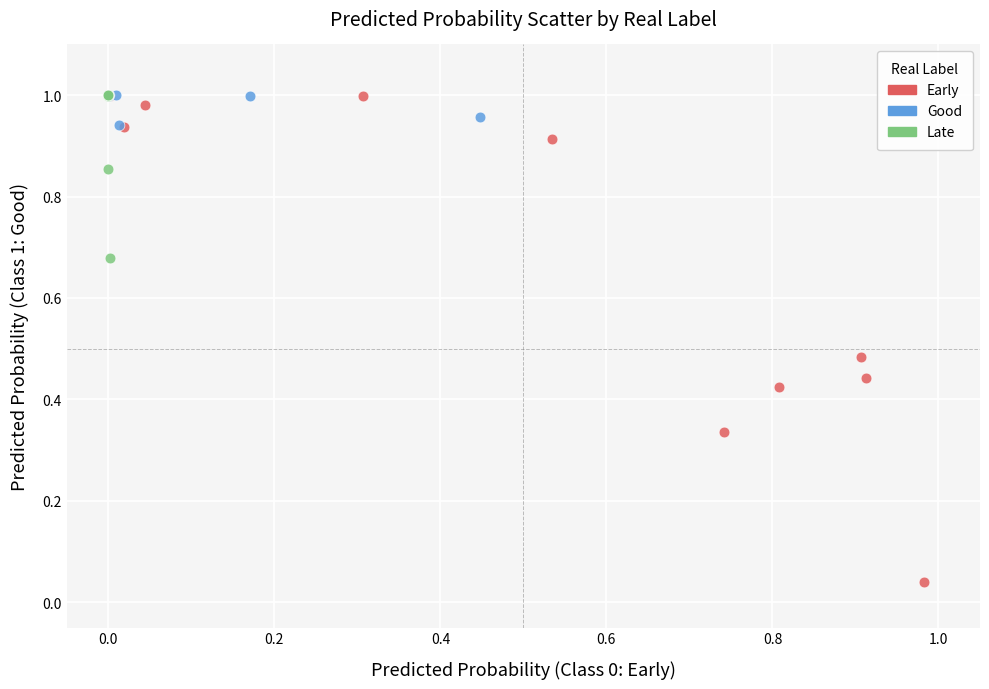

Which series contains the lowest Y value?

Early